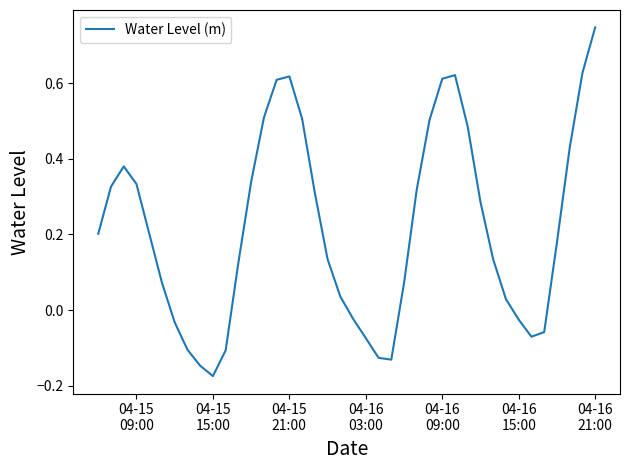

What is the difference between the maximum and minimum values?

0.9